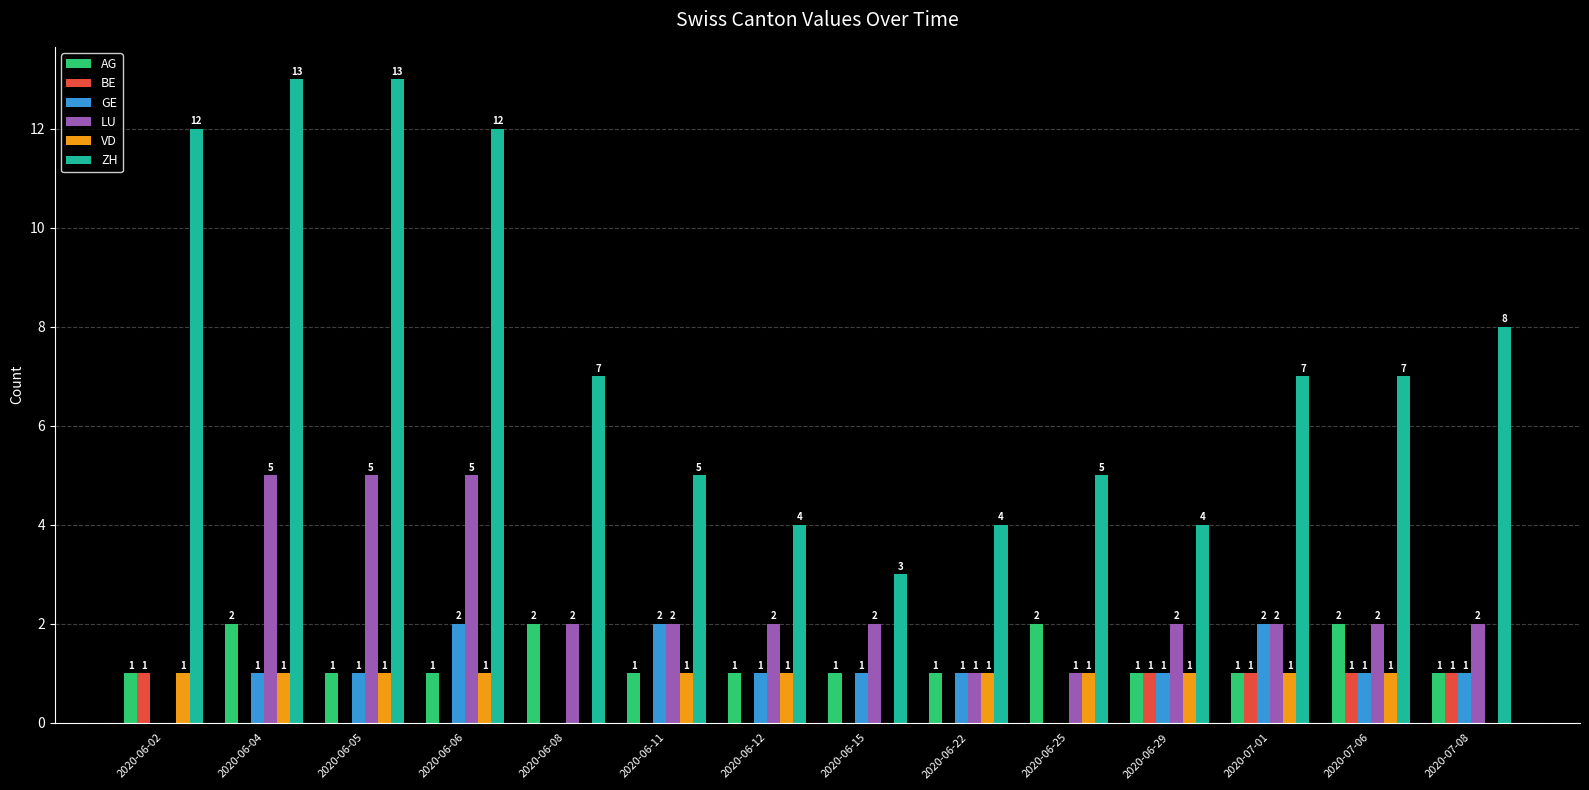

The BE series shows 0 at 2020-06-04. True or false?

True